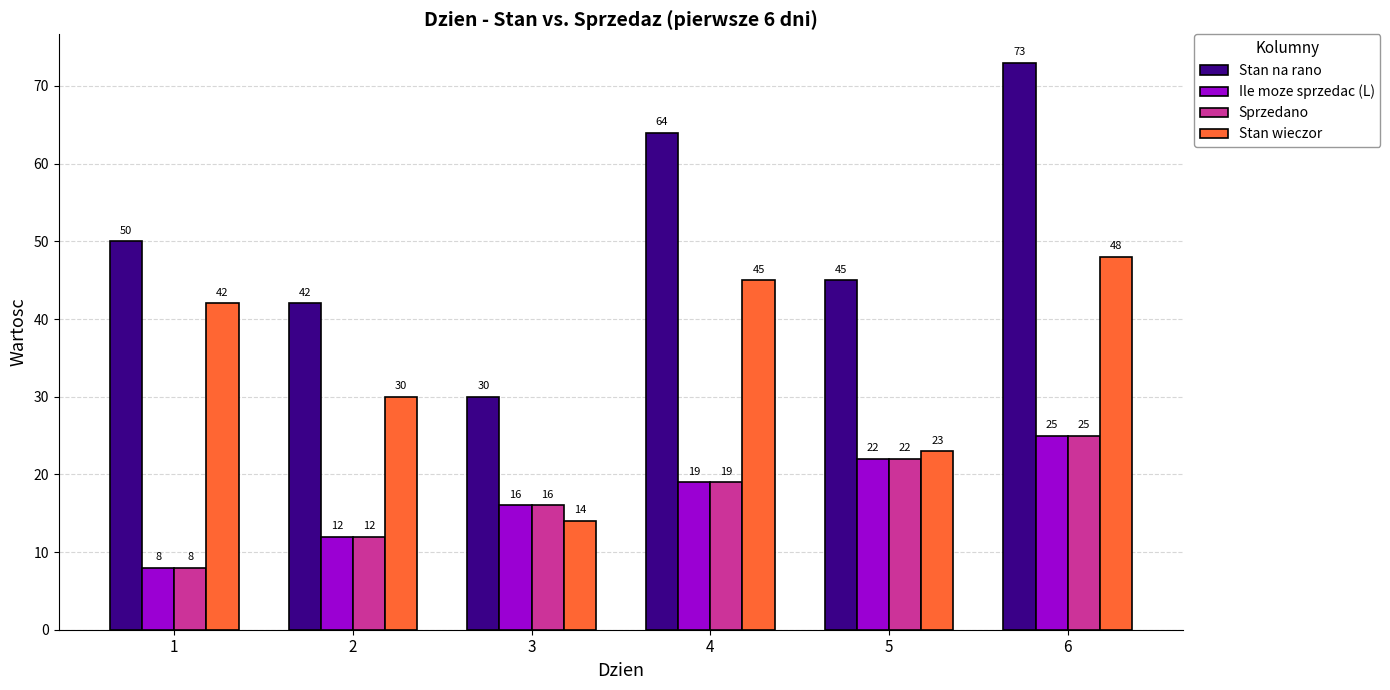

Reading left to right, list all the values displayed in this chart.

Stan na rano: 1=50	2=42	3=30	4=64	5=45	6=73
Ile moze sprzedac (L): 1=8	2=12	3=16	4=19	5=22	6=25
Sprzedano: 1=8	2=12	3=16	4=19	5=22	6=25
Stan wieczor: 1=42	2=30	3=14	4=45	5=23	6=48